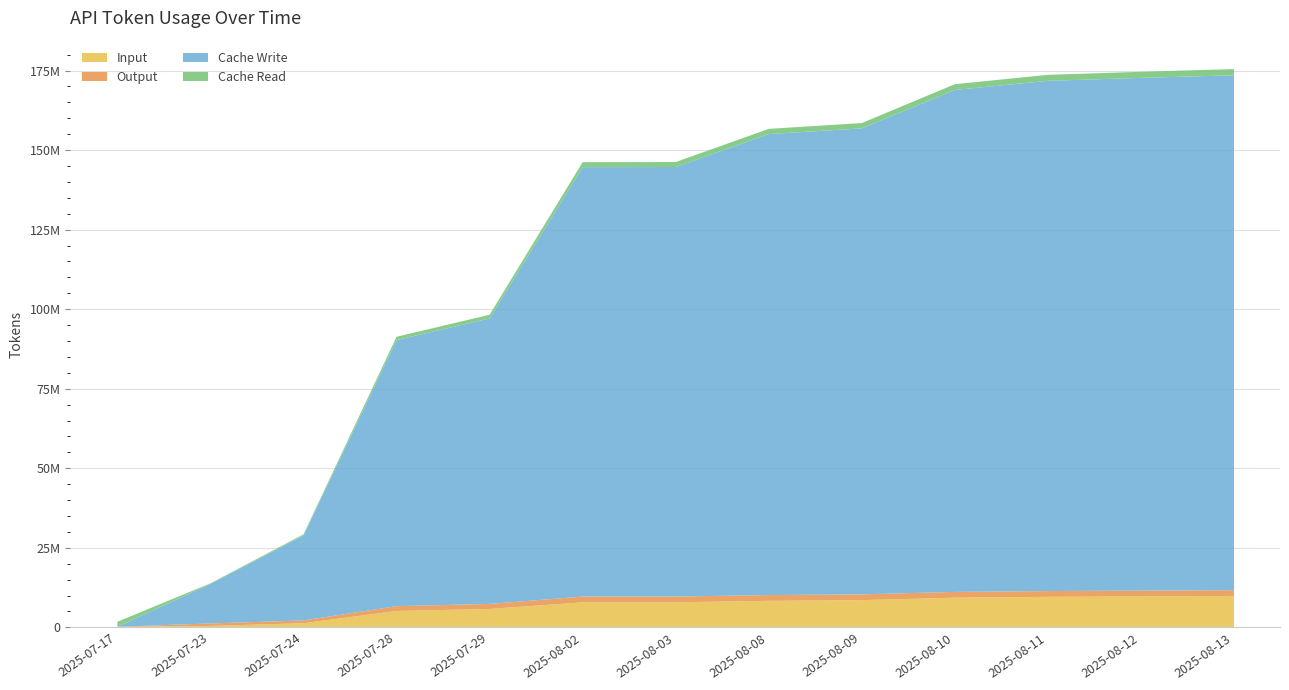

What is the value of the Cache Write point at the 7th from the left?

134991270